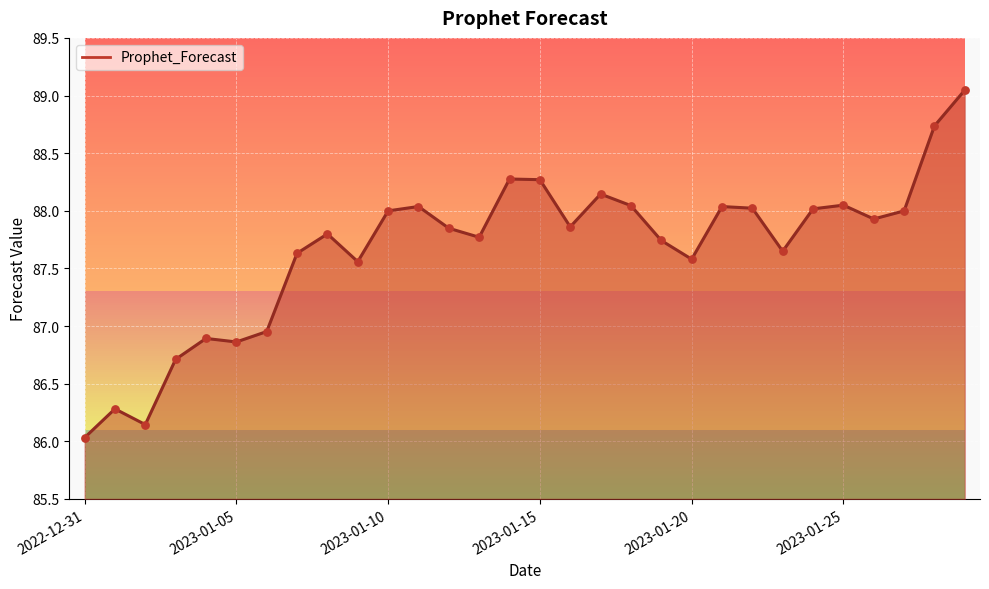

Approximately how many times larger is the value at 2023-01-02 compared to 2023-01-04?

1.0